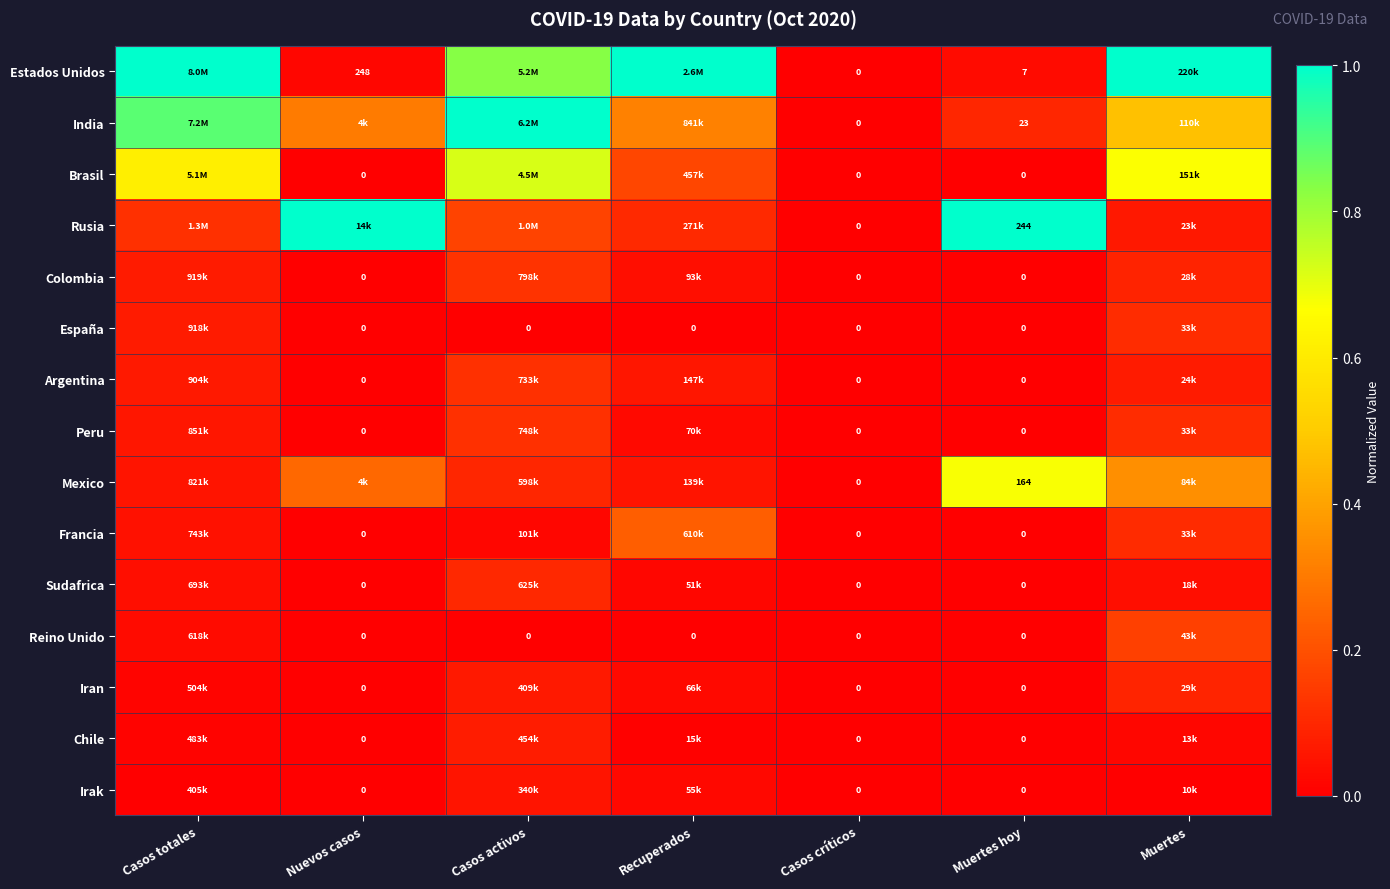

Which series changed the most between Casos críticos and Muertes hoy?

Rusia